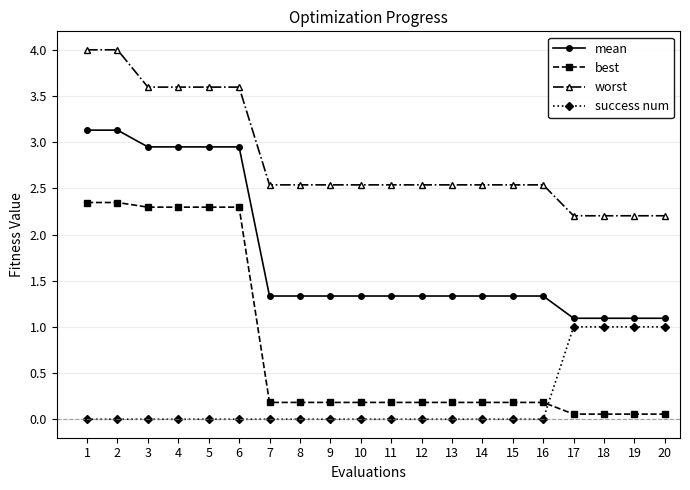

Is the value of best at 6 greater than the value of mean at 14?

Yes